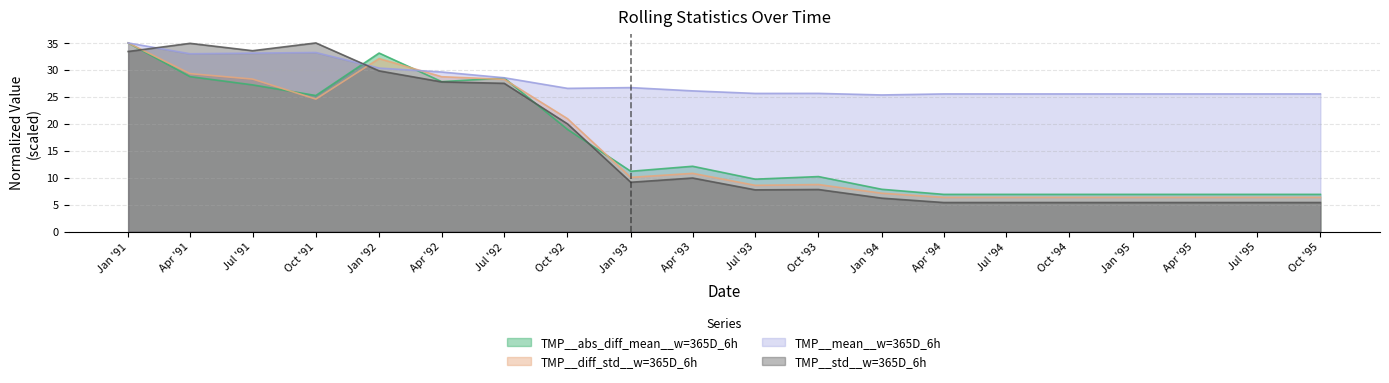

How many data points in TMP__abs_diff_mean__w=365D_6h are above 11?

10